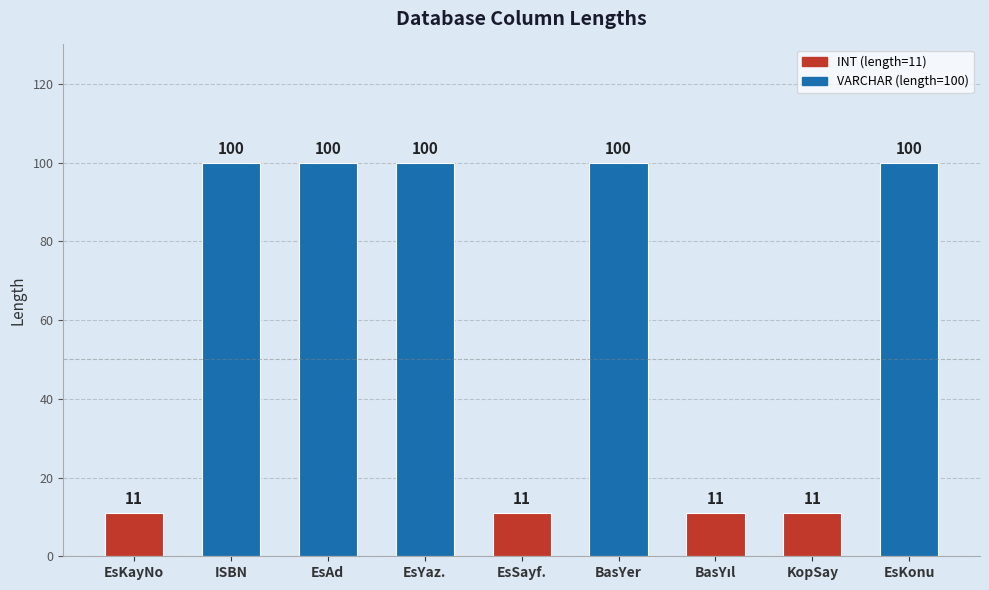

How many series are shown in this chart?

1